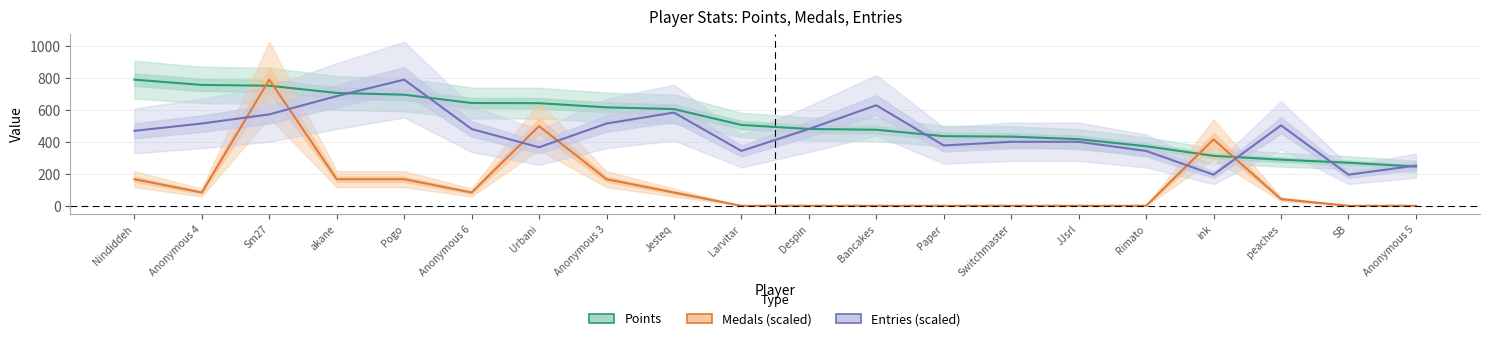

How many data points does each series have?

20